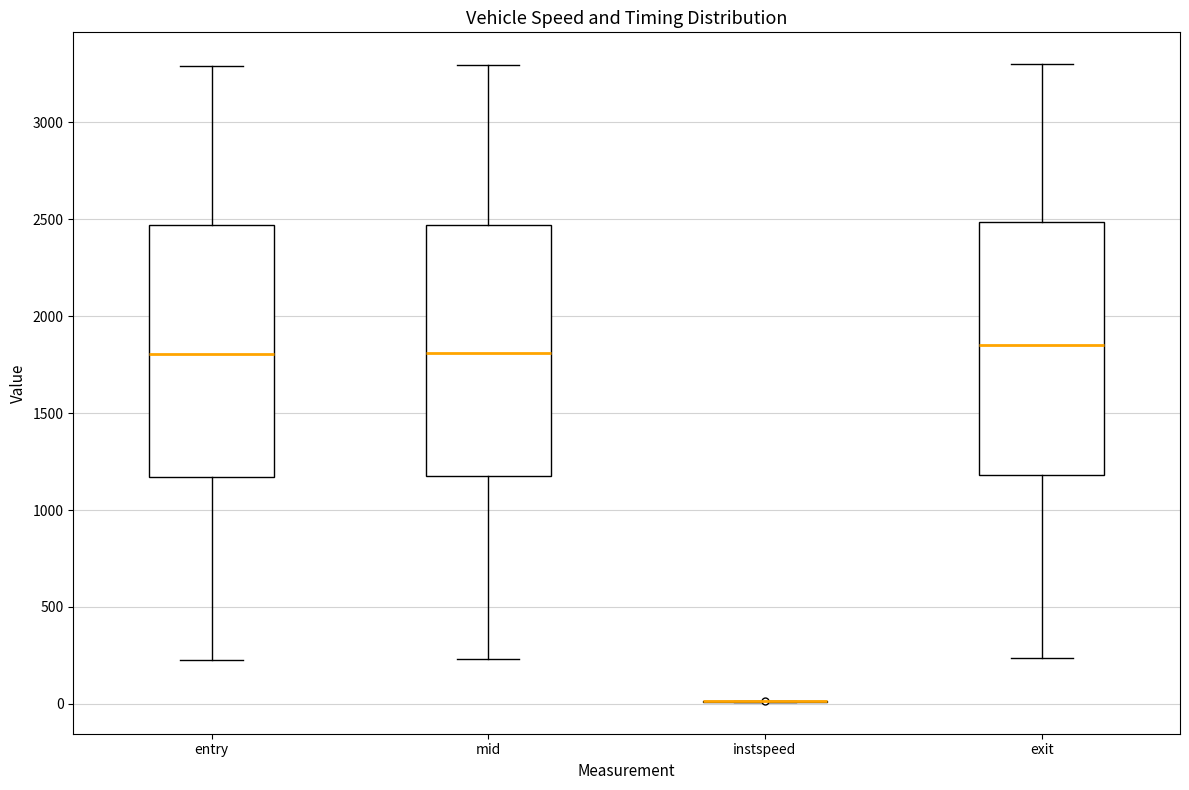

Reading left to right, transcribe this box plot: for each box, give where its median line is, the range the box spans, and where its two whiskers end, as read against the y-axis. The values are not printed on the chart, so give them approximately, as read against the axis.

entry: median 1800, box 1150 to 2450, whiskers 250 to 3300
mid: median 1800, box 1200 to 2450, whiskers 250 to 3300
instspeed: box collapsed to a line at 0, whiskers 0 to 0
exit: median 1850, box 1200 to 2500, whiskers 250 to 3300